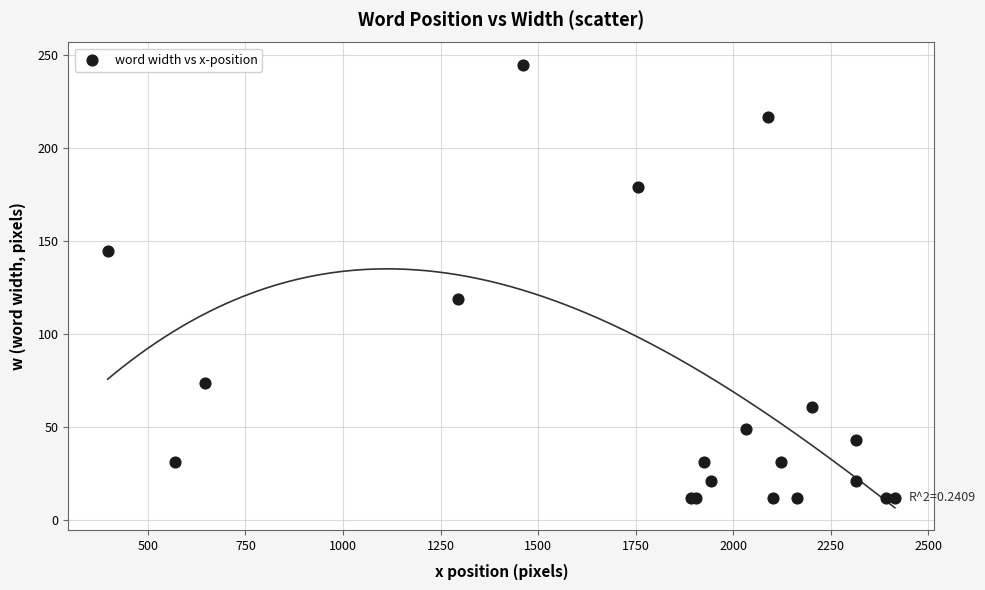

What Y value in the scatter plot is closest to 128?

119